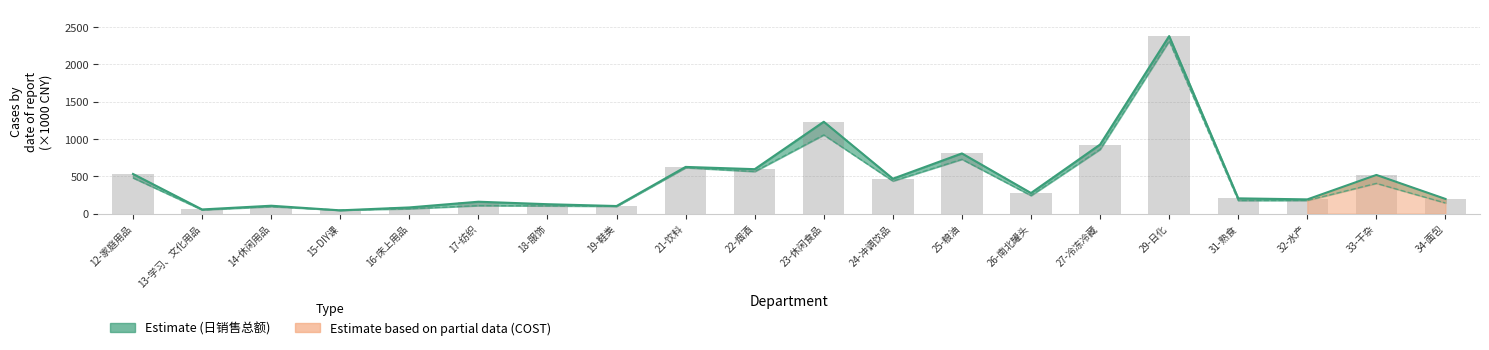

Where is the data nearest to the value 1212?

23-休闲食品